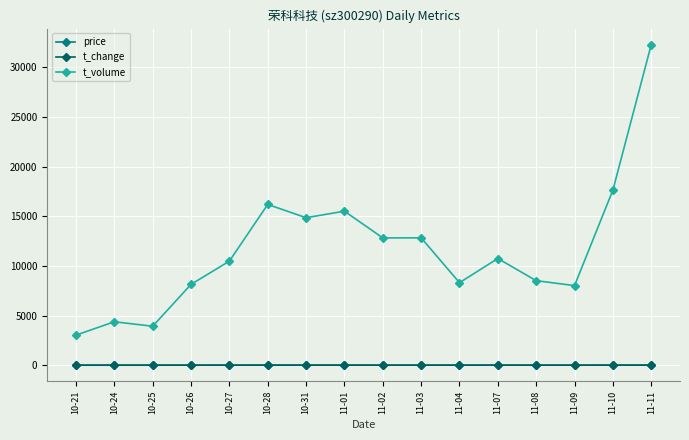

What is the greatest value displayed?

32298.0